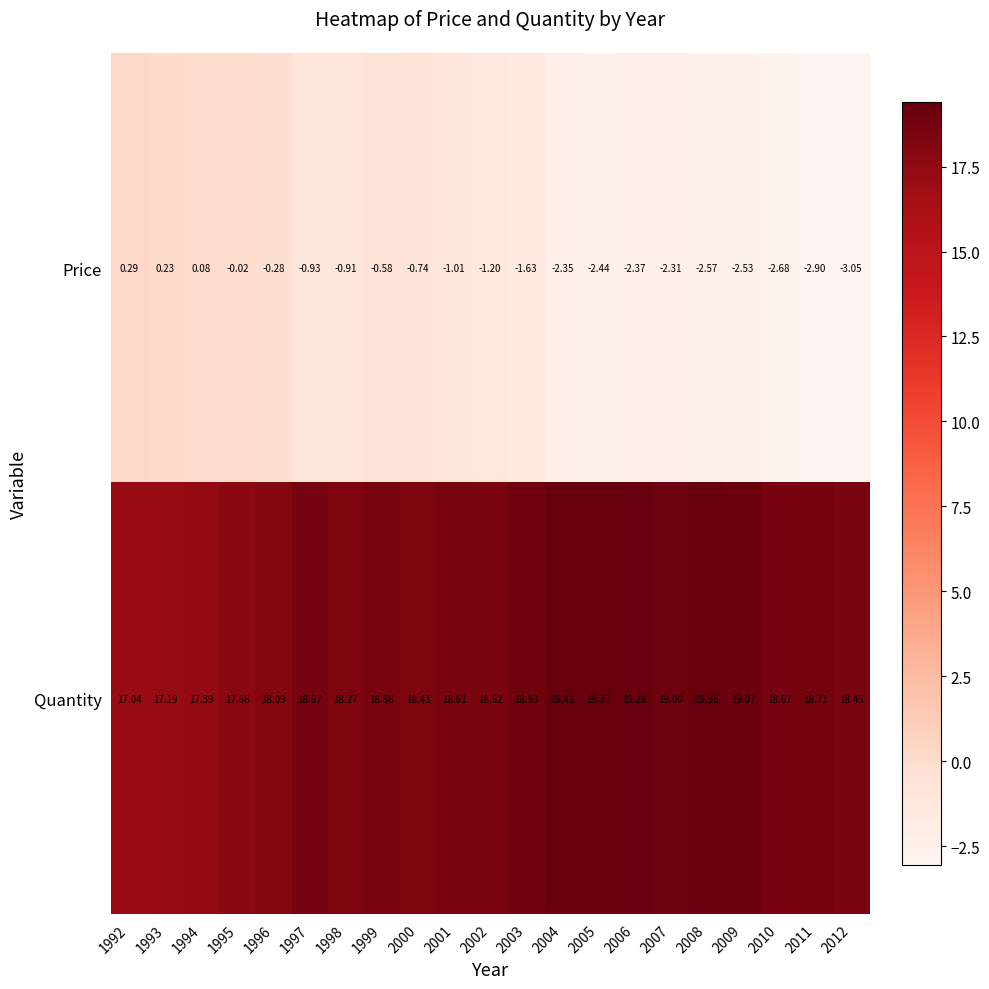

Rank the series by their maximum value, from highest to lowest.

Quantity, Price